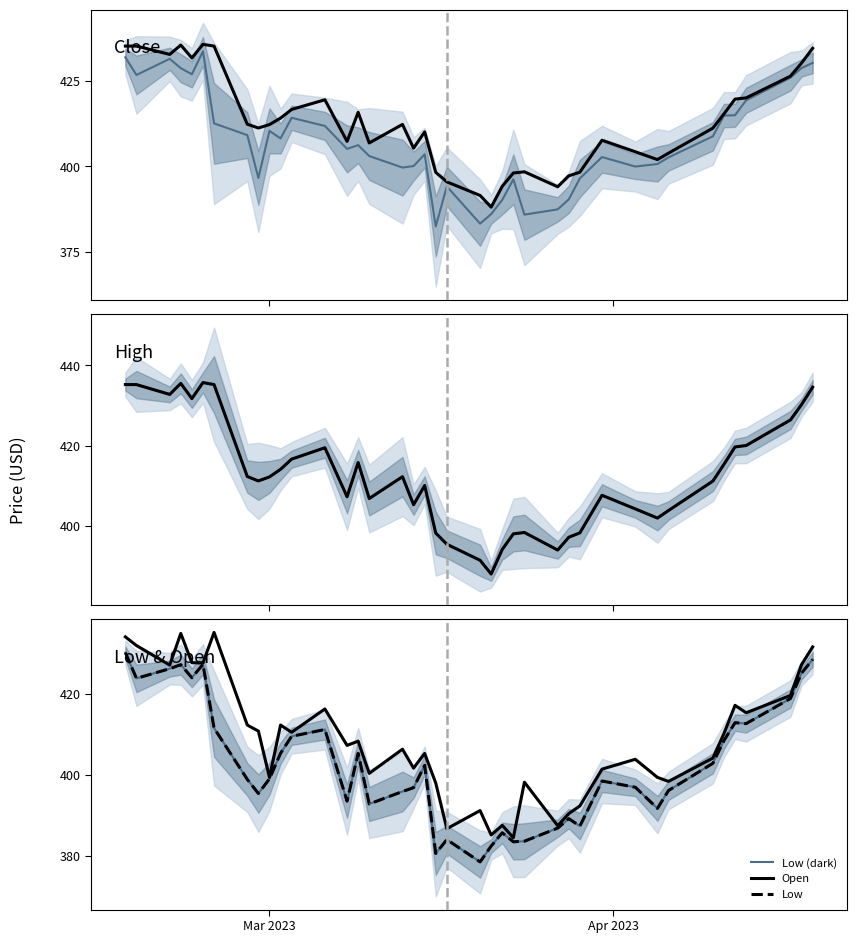

Rank the series by their maximum value, from lowest to highest.

Low, Close, Open, High